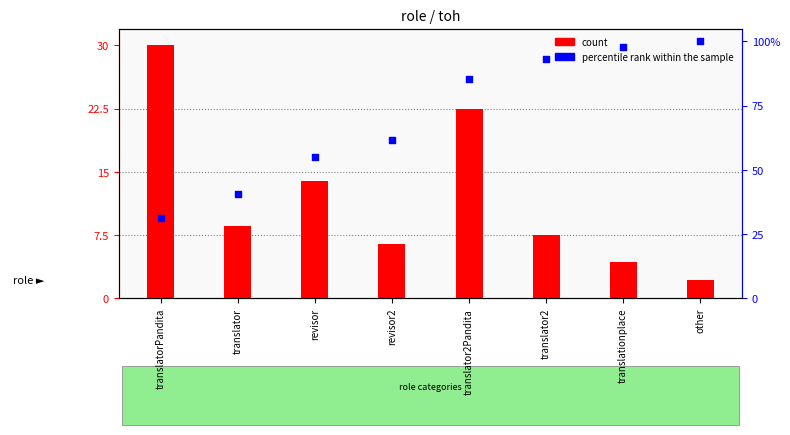

Which series has the largest total across all categories?

percentile rank within the sample